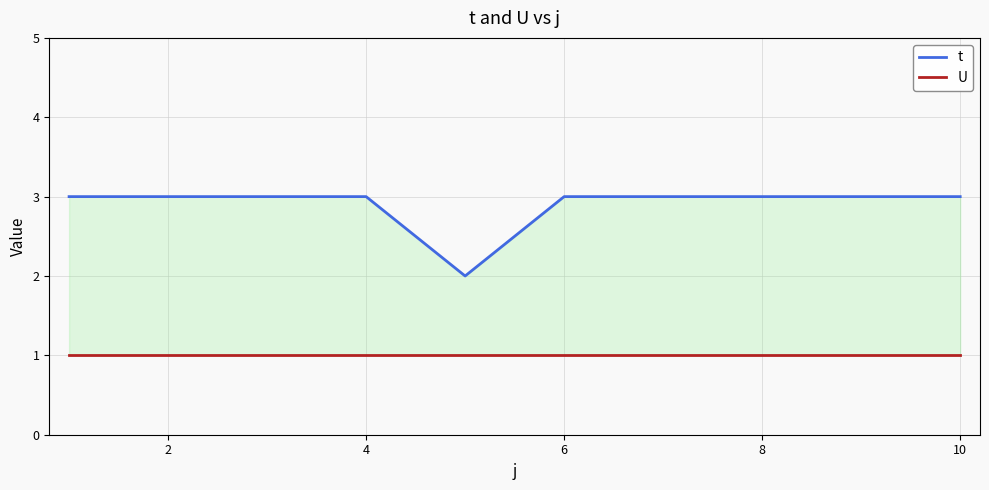

Which has a higher value, 2 or 4?

2